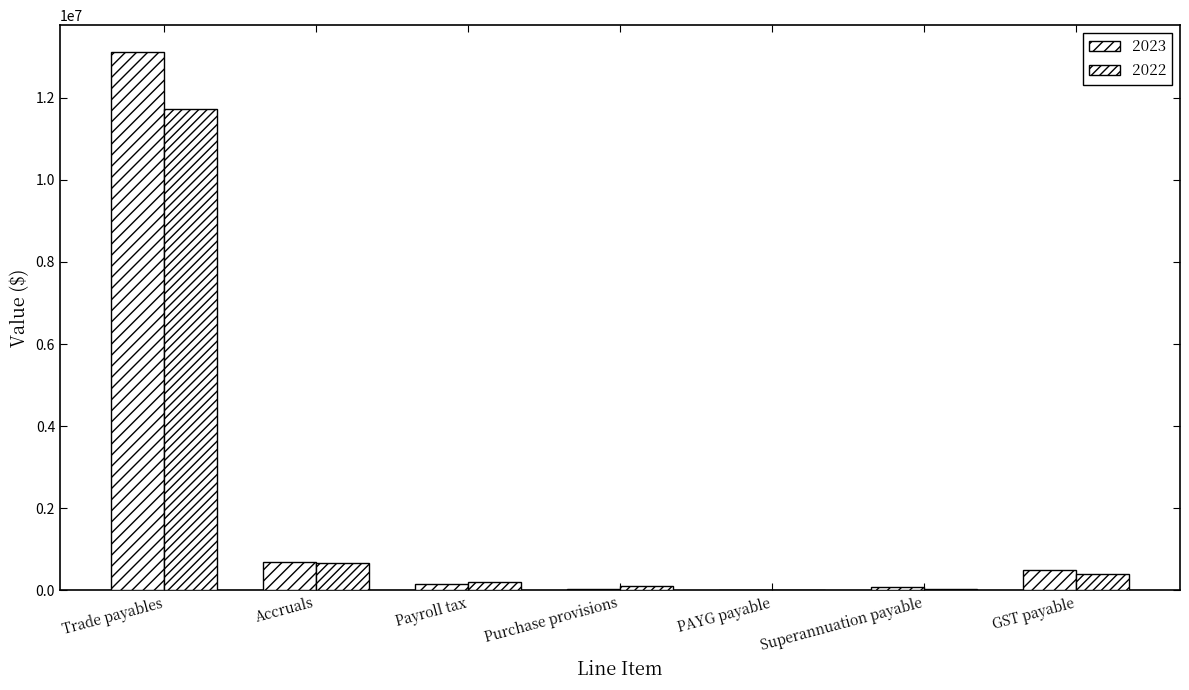

What is the minimum value for 2022?

11467